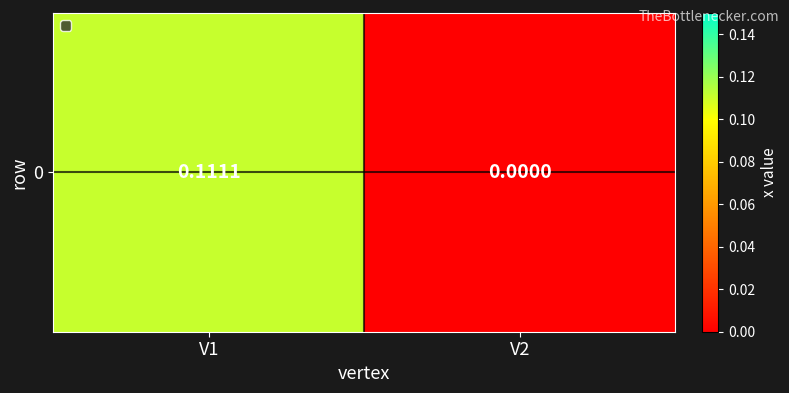

Reading left to right, transcribe all the data shown in this chart.

0.1	0.0